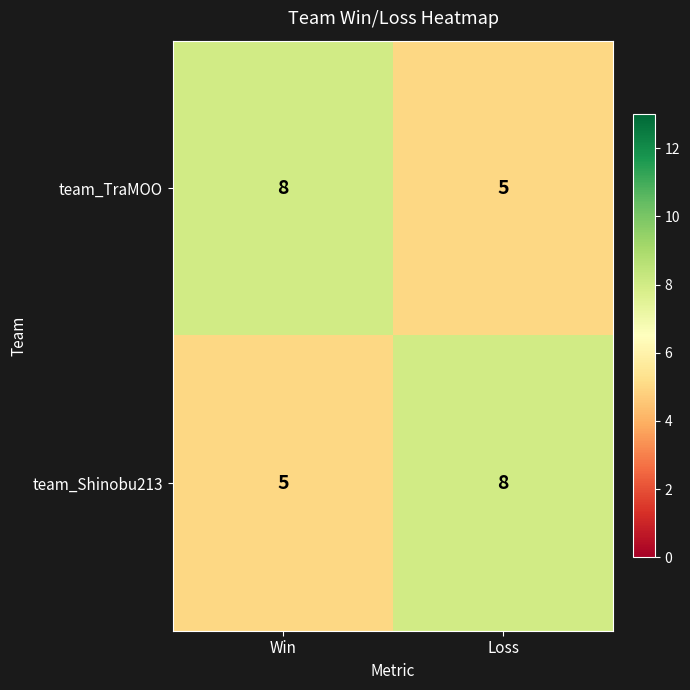

What is the maximum value shown in the chart?

8